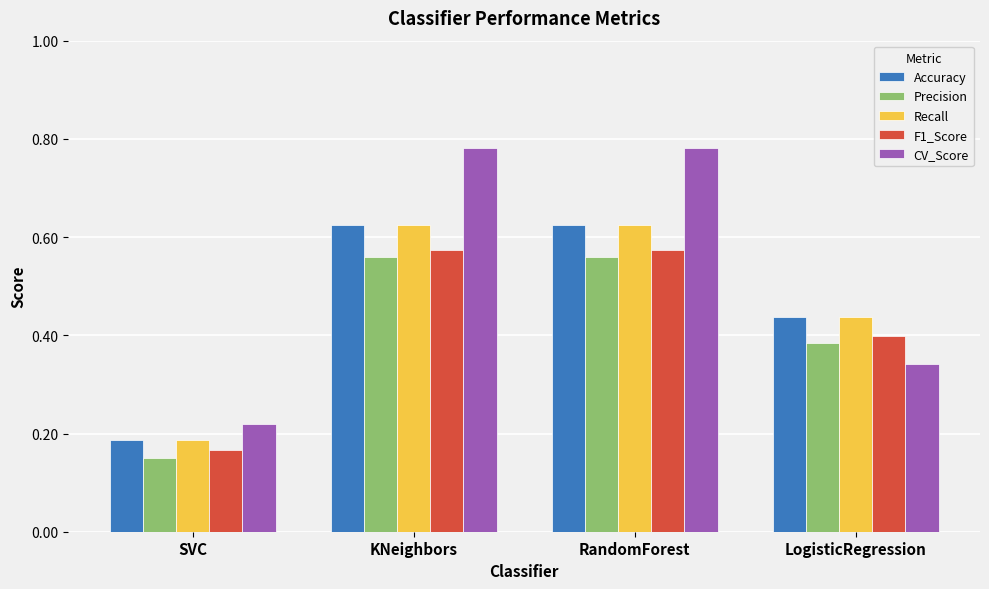

The CV_Score series shows 0.5 at LogisticRegression. True or false?

False